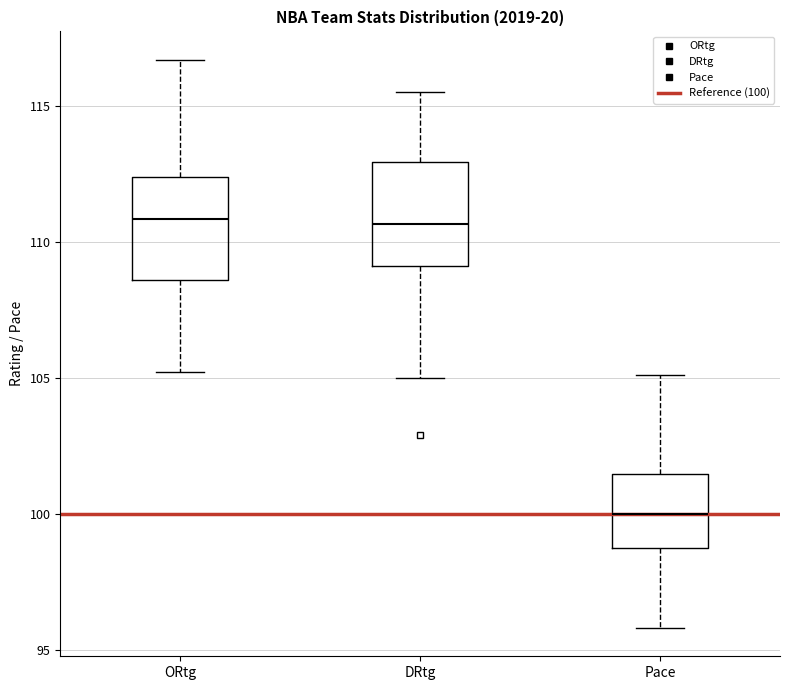

Reading left to right, read every box against the y-axis: the position of its median line, the range the box covers, and the ends of its whiskers. The values are not printed on the chart, so give them approximately, as read against the axis.

ORtg: median 111.0, box 108.5 to 112.5, whiskers 105.0 to 116.5
DRtg: median 110.5, box 109.0 to 113.0, whiskers 105.0 to 115.5
Pace: median 100.0, box 98.5 to 101.5, whiskers 96.0 to 105.0